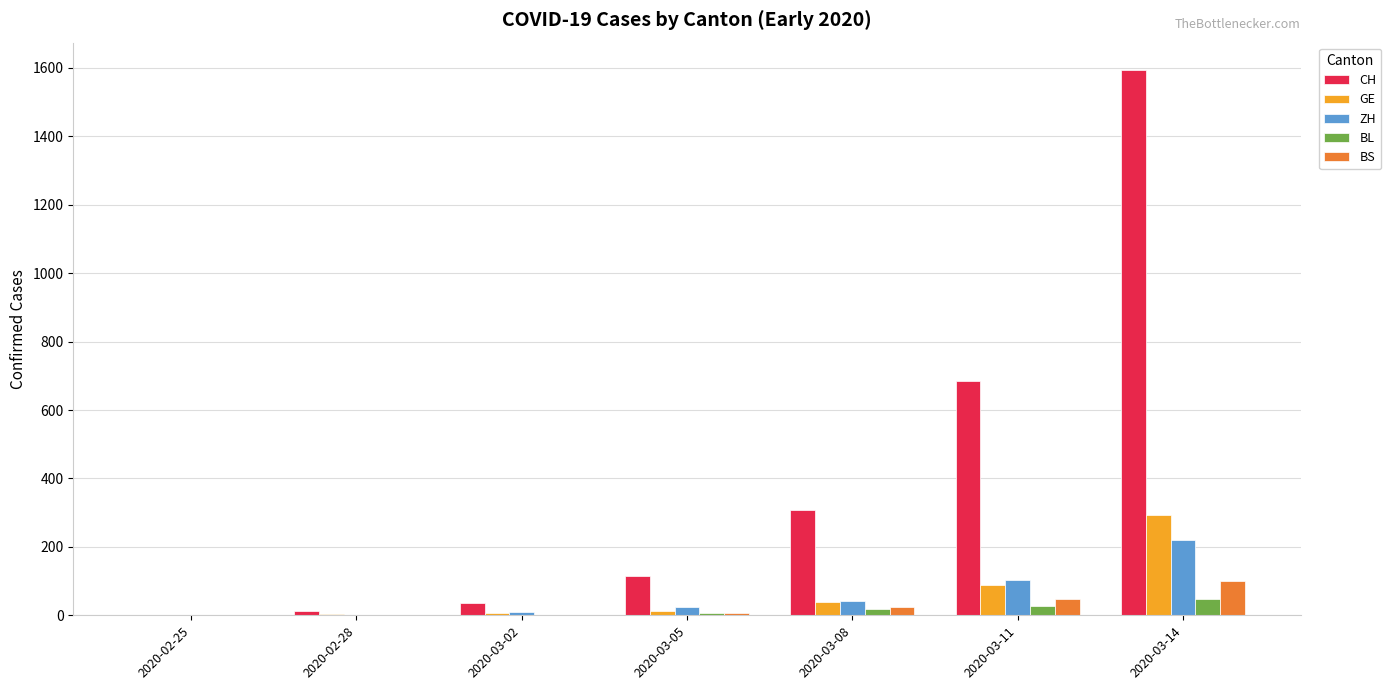

Which series changed the most between 2020-02-25 and 2020-03-11?

CH